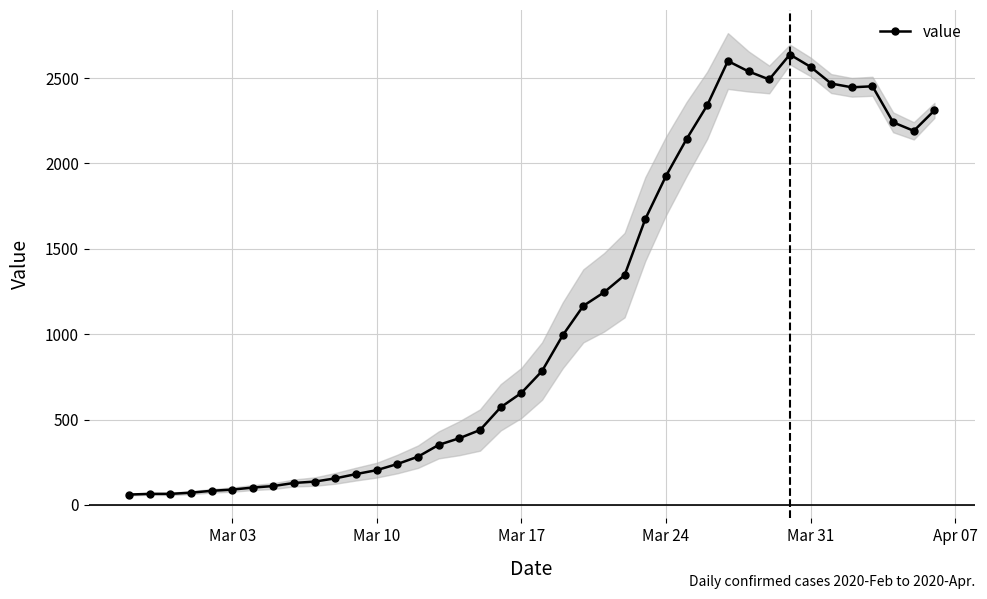

Is this an area chart (filled region under the line)?

No